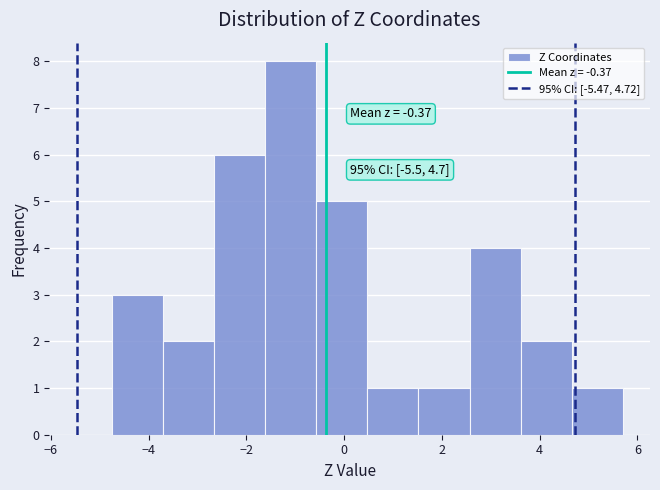

Over which range of the x-axis is the bar tallest?

-1.6 to -0.6